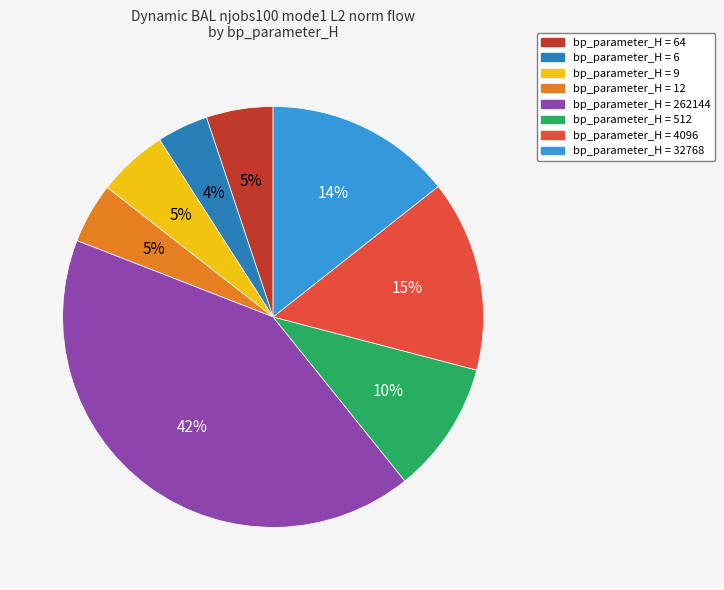

To the nearest percent, what is the difference between the largest and smallest slice percentages?

38%